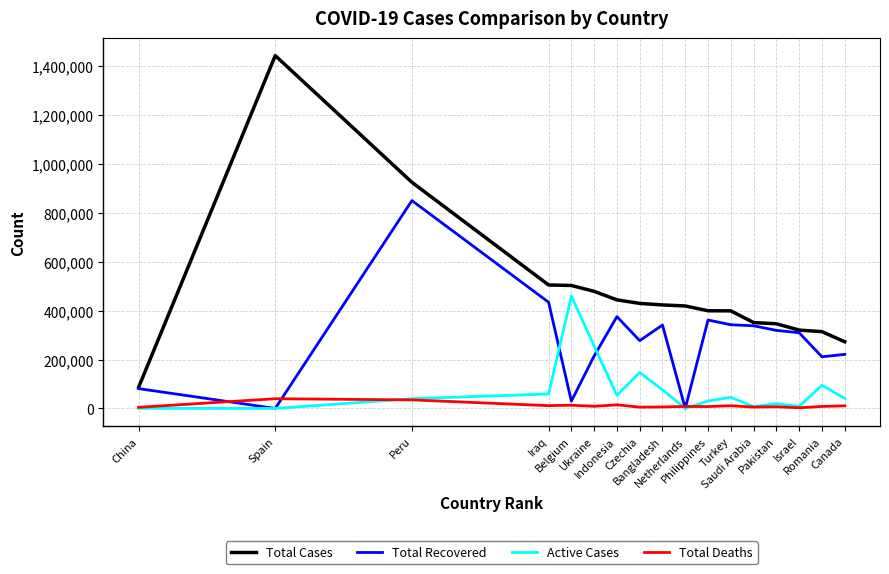

Which series has the widest spread of values?

Total Cases